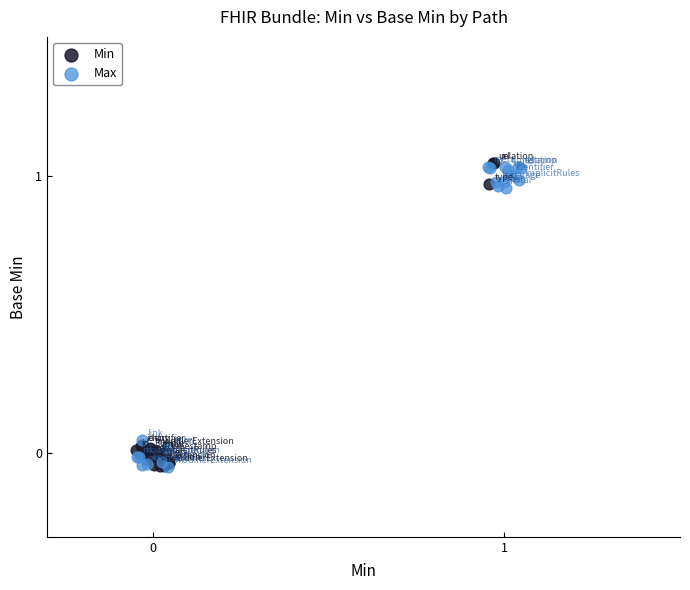

What are all the series names shown in the legend?

Min, Max